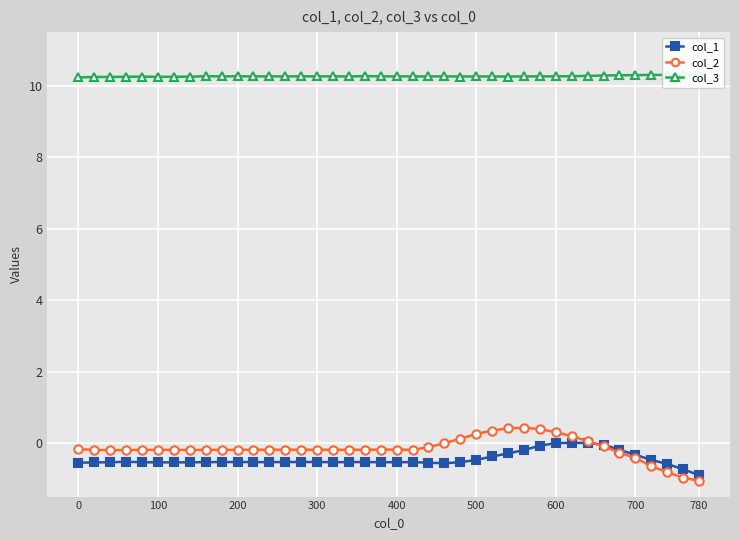

Which series has the widest spread of values?

col_2